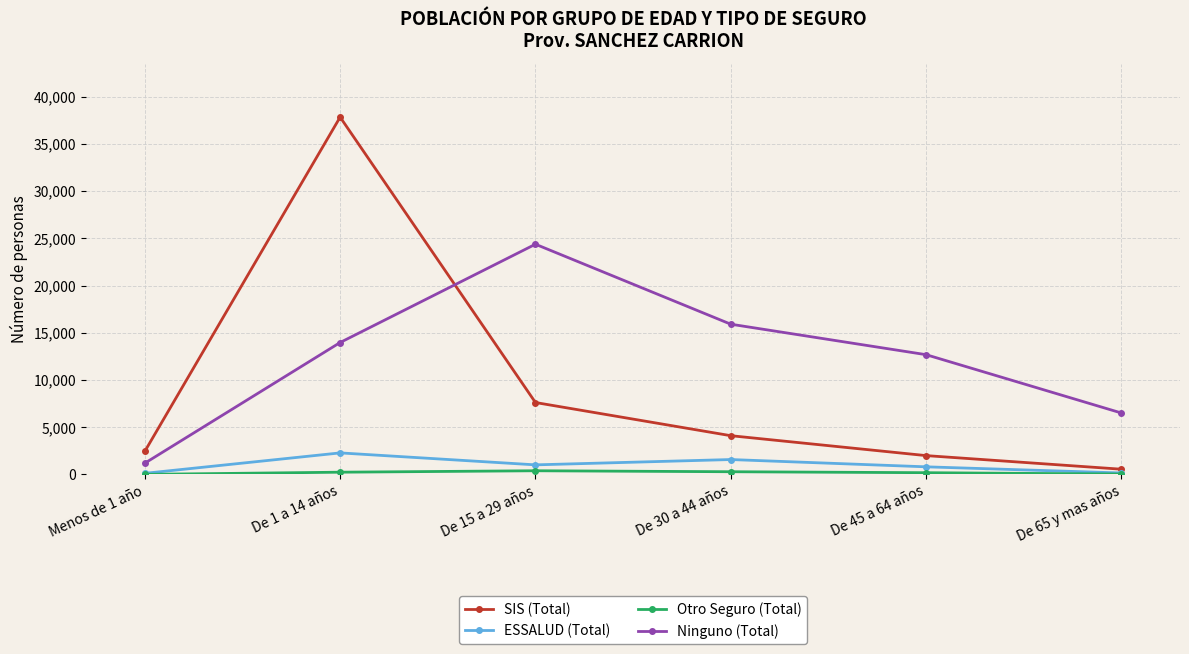

How many distinct data groups are displayed?

4